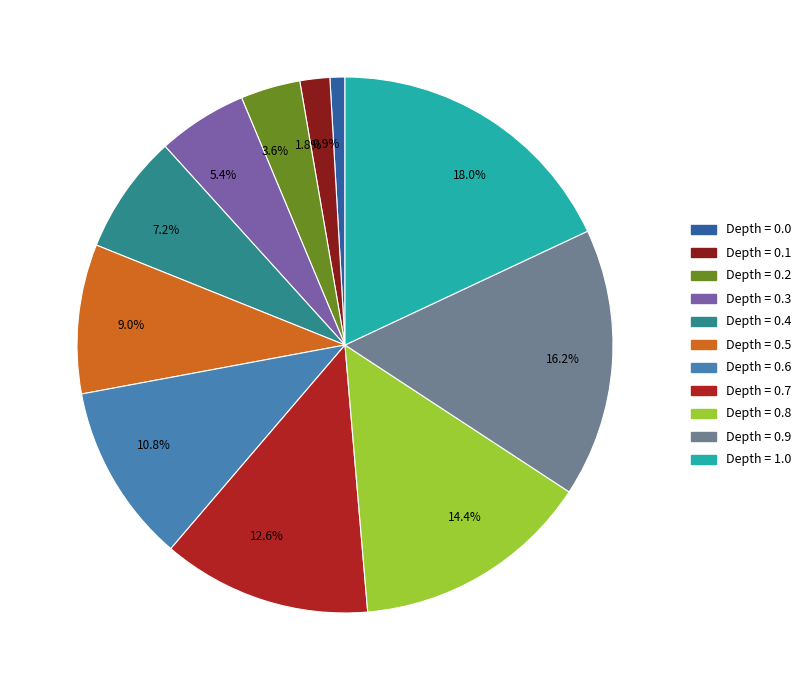

Which slice is the largest?

18.0%